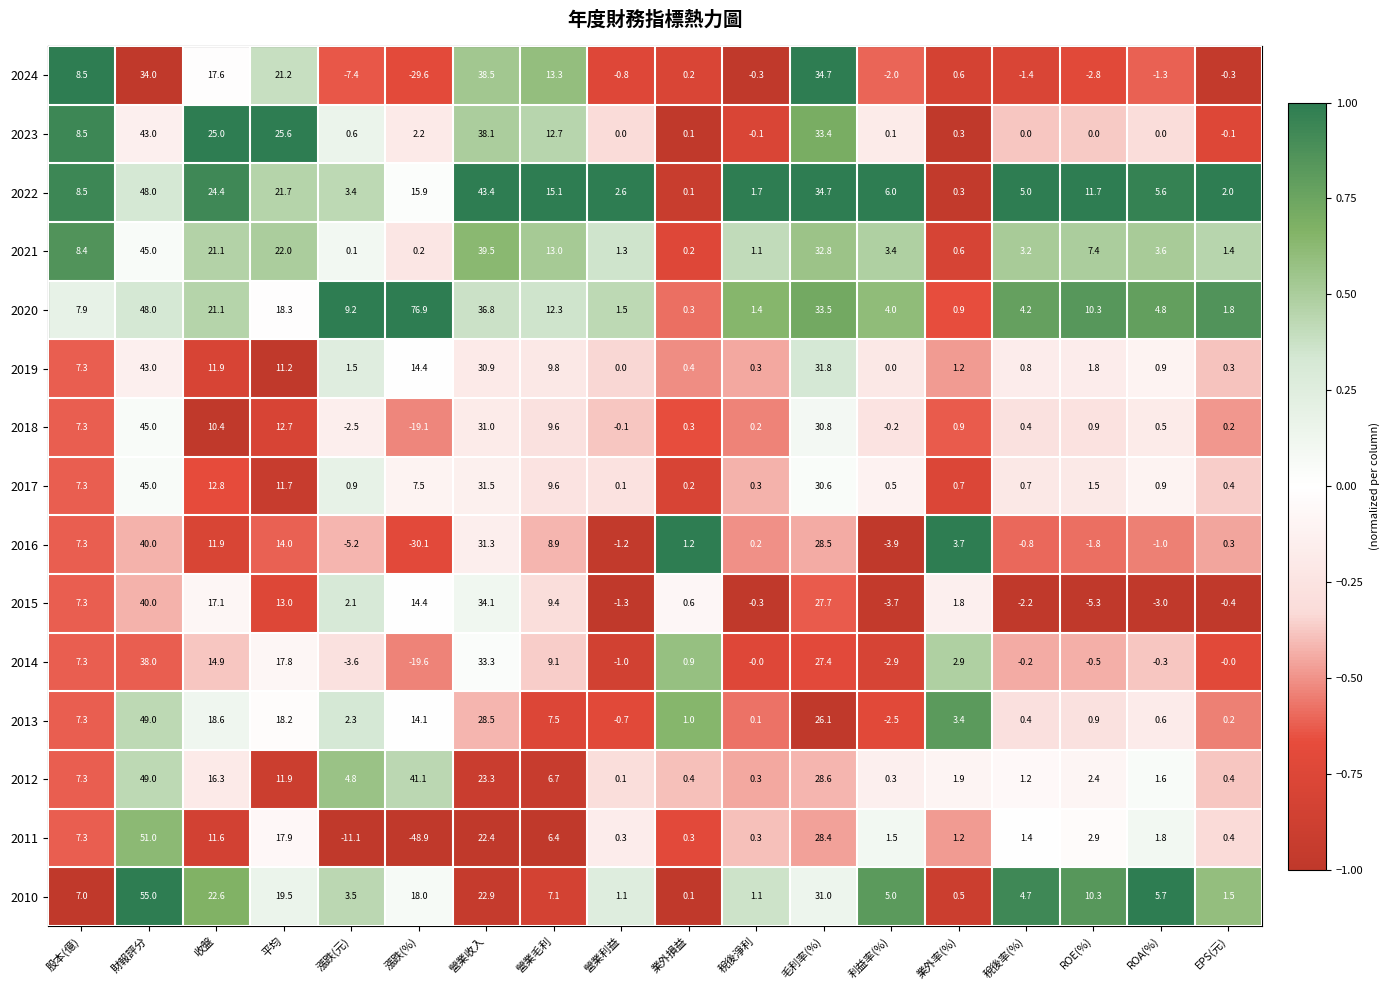

Which series has the widest spread of values?

2011